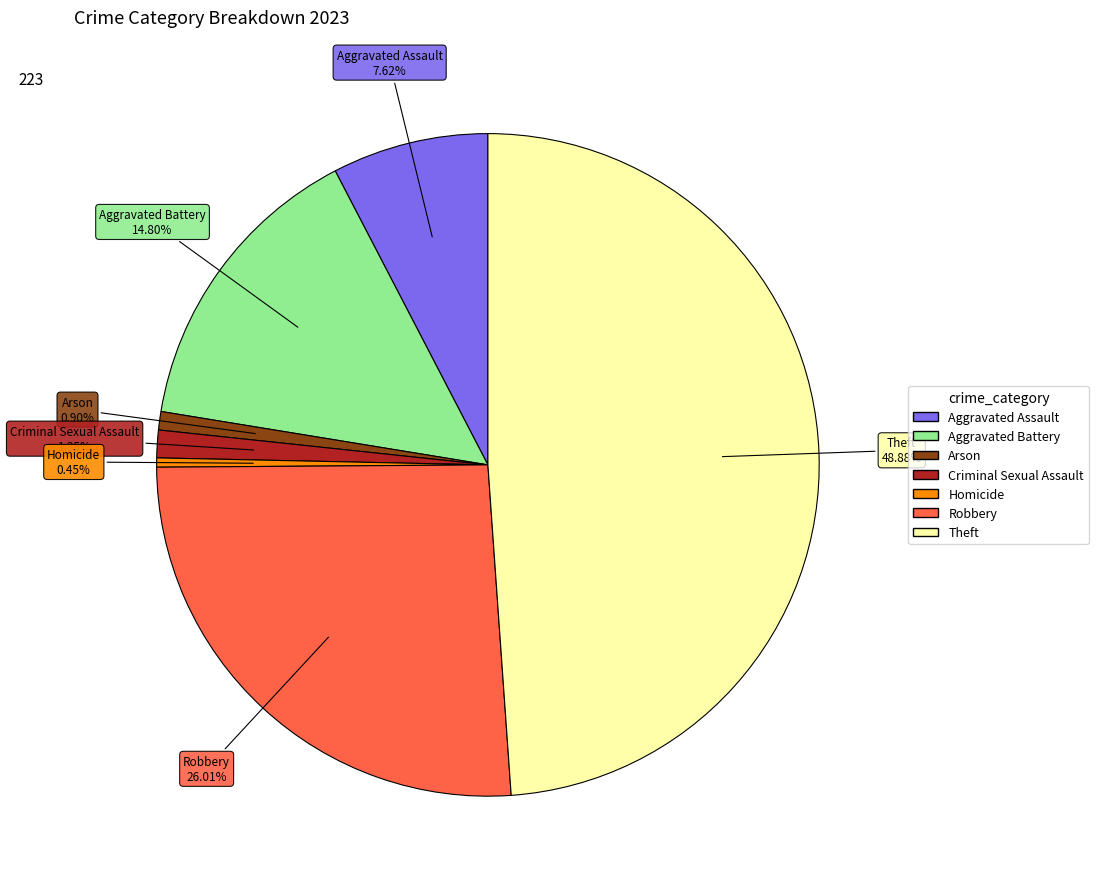

Which has a higher value, Arson or Aggravated Assault?

Aggravated Assault